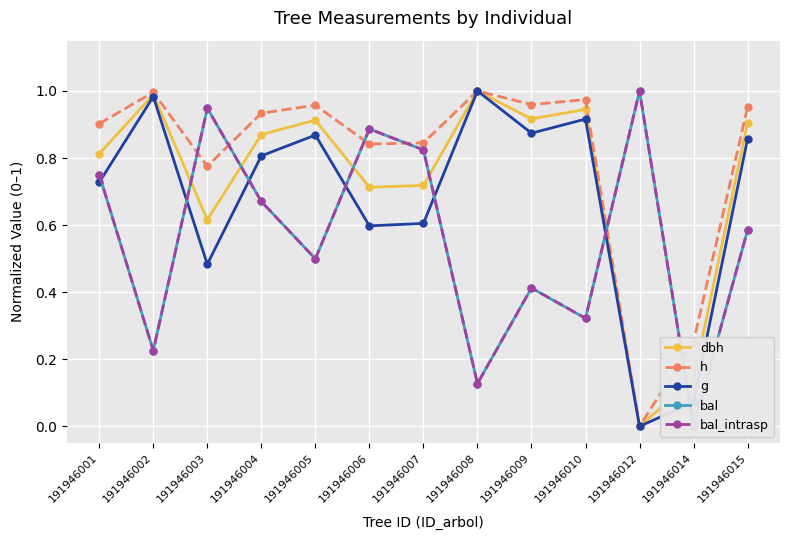

Reading right to left, transcribe all the data shown in this chart.

dbh: 0.9	0.1	0.0	0.9	0.9	1.0	0.7	0.7	0.9	0.9	0.6	1.0	0.8
h: 1.0	0.3	0.0	1.0	1.0	1.0	0.8	0.8	1.0	0.9	0.8	1.0	0.9
g: 0.9	0.1	0.0	0.9	0.9	1.0	0.6	0.6	0.9	0.8	0.5	1.0	0.7
bal: 0.6	0.0	1.0	0.3	0.4	0.1	0.8	0.9	0.5	0.7	0.9	0.2	0.8
bal_intrasp: 0.6	0.0	1.0	0.3	0.4	0.1	0.8	0.9	0.5	0.7	0.9	0.2	0.8